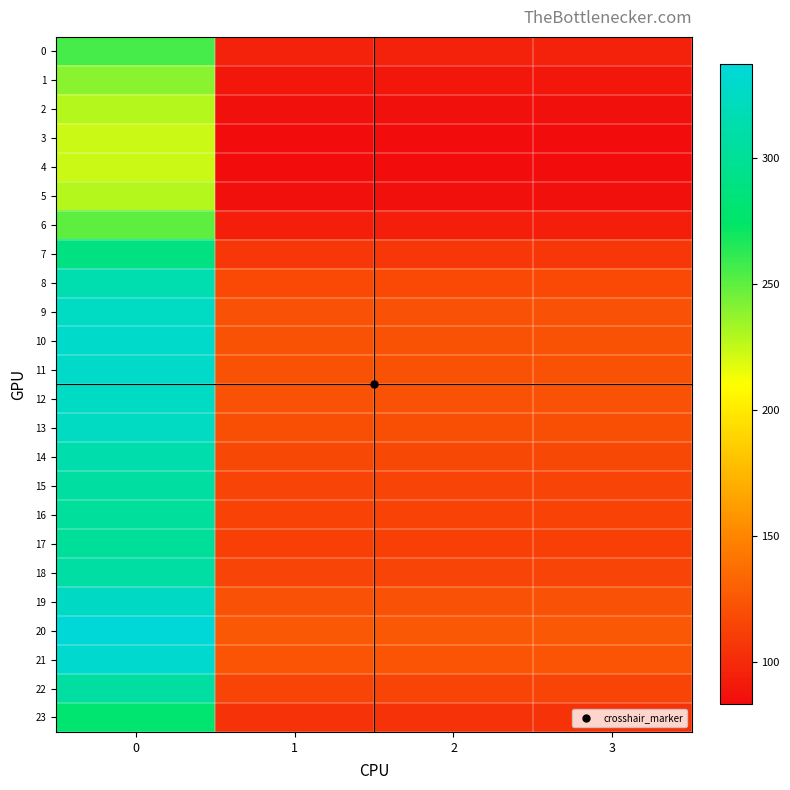

Rank the series by their maximum value, from lowest to highest.

4, 3, 5, 2, 1, 6, 0, 23, 7, 17, 16, 15, 22, 18, 14, 8, 13, 9, 12, 19, 11, 10, 21, 20